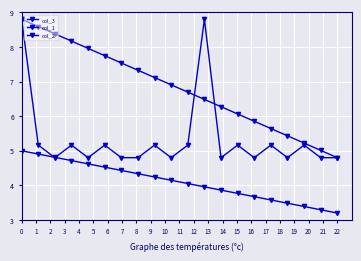

Reading right to left, extract all data points from this chart.

col_3: 4.8	4.8	5.2	4.8	5.2	4.8	5.2	4.8	8.8	5.2	4.8	5.2	4.8	4.8	5.2	4.8	5.2	4.8	5.2	8.8
col_1: 4.8	5.0	5.2	5.4	5.6	5.9	6.1	6.3	6.5	6.7	6.9	7.1	7.3	7.5	7.7	8.0	8.2	8.4	8.6	8.8
col_2: 3.2	3.3	3.4	3.5	3.6	3.7	3.8	3.9	4.0	4.1	4.1	4.2	4.3	4.4	4.5	4.6	4.7	4.8	4.9	5.0